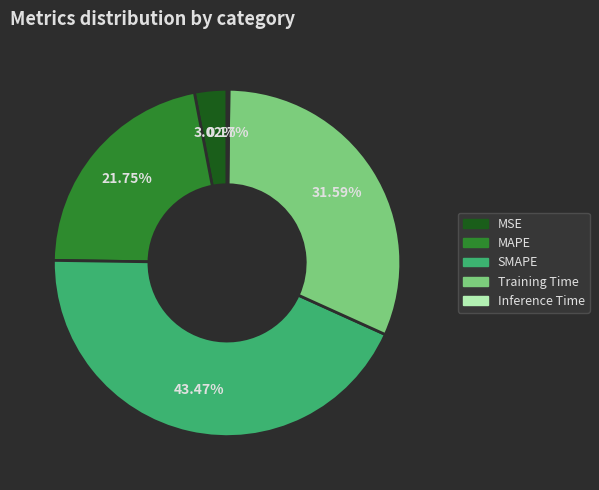

Combined, what portion of the pie is SMAPE and MAPE?

65.2%